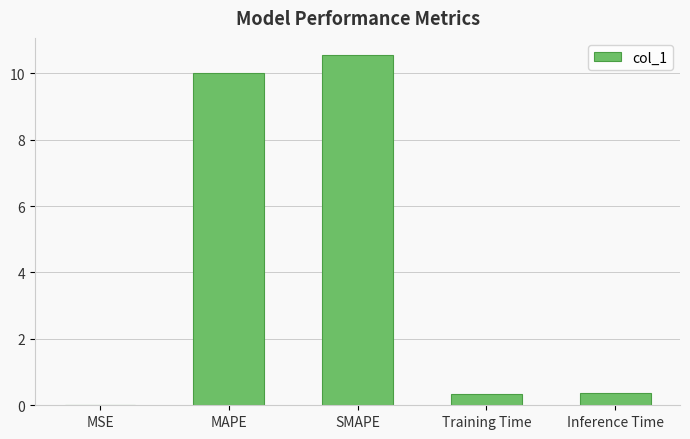

Which has a higher value, MSE or MAPE?

MAPE